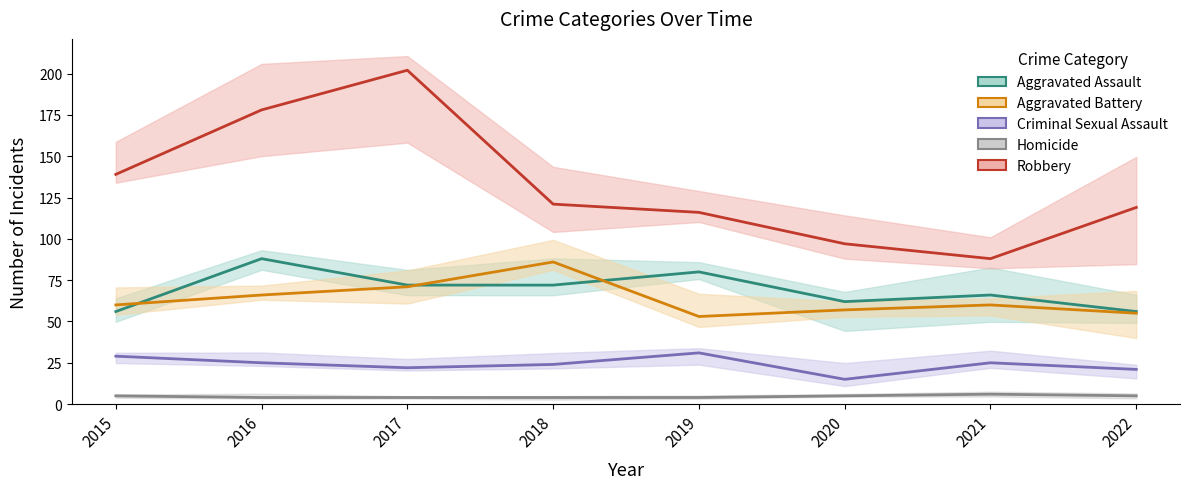

Reading left to right, what are all the values shown in this chart?

Aggravated Assault: 2015=56	2016=88	2017=72	2018=72	2019=80	2020=62	2021=66	2022=56
Aggravated Battery: 2015=60	2016=66	2017=71	2018=86	2019=53	2020=57	2021=60	2022=55
Criminal Sexual Assault: 2015=29	2016=25	2017=22	2018=24	2019=31	2020=15	2021=25	2022=21
Homicide: 2015=5	2016=4	2017=4	2018=4	2019=4	2020=5	2021=6	2022=5
Robbery: 2015=139	2016=178	2017=202	2018=121	2019=116	2020=97	2021=88	2022=119